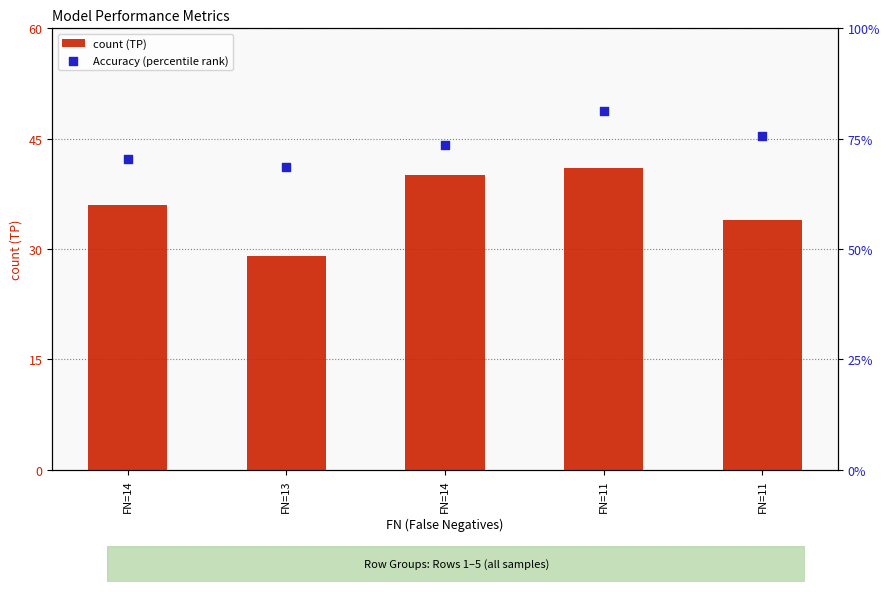

Is the value of Accuracy (percentile rank) at FN=11 greater than the value of count (TP) at FN=14?

No